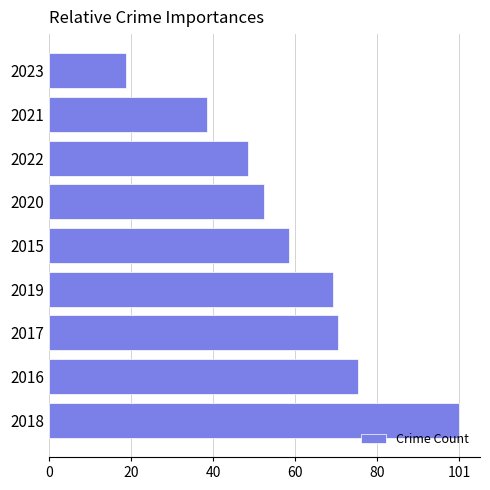

What is the ratio of the value at 2018 to the value at 2023?

5.3